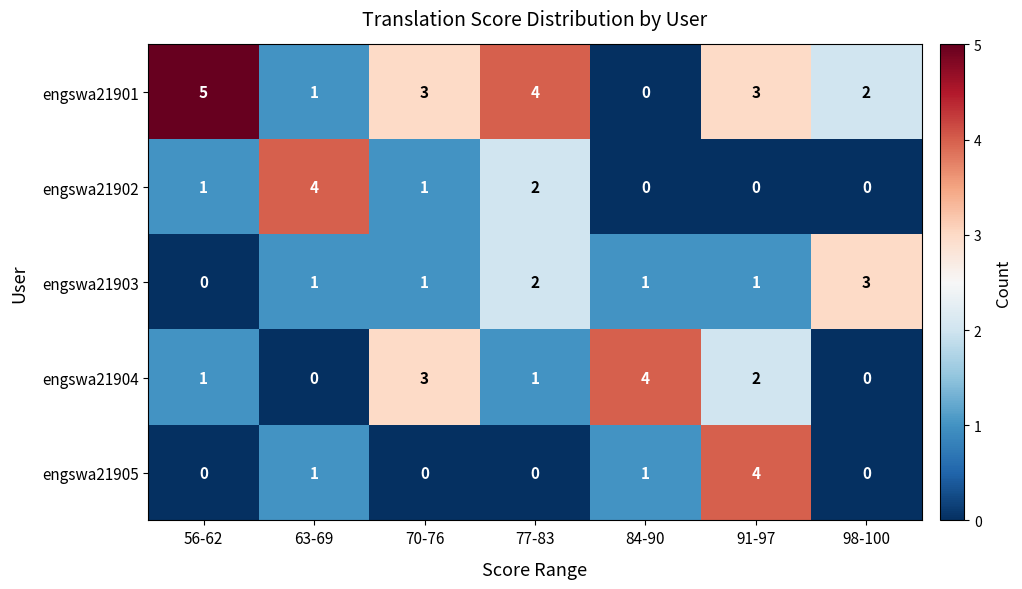

Which series has the largest total across all categories?

engswa21901